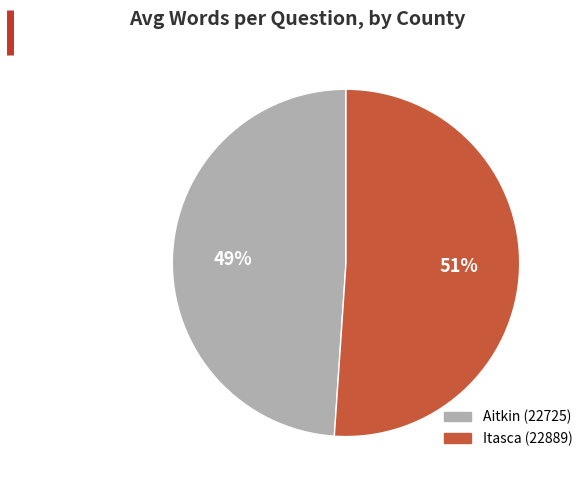

How many slices are in this pie chart?

2